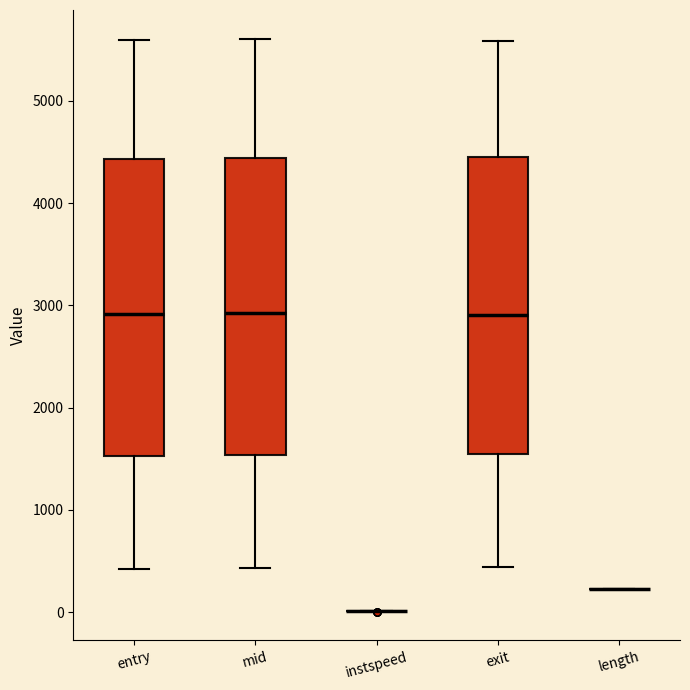

Reading left to right, transcribe this box plot: for each box, give where its median line is, the range the box spans, and where its two whiskers end, as read against the y-axis. The values are not printed on the chart, so give them approximately, as read against the axis.

entry: median 2900, box 1500 to 4400, whiskers 400 to 5600
mid: median 2900, box 1500 to 4400, whiskers 400 to 5600
instspeed: box collapsed to a line at 0, whiskers 0 to 0
exit: median 2900, box 1500 to 4500, whiskers 400 to 5600
length: box collapsed to a line at 200, whiskers 200 to 200